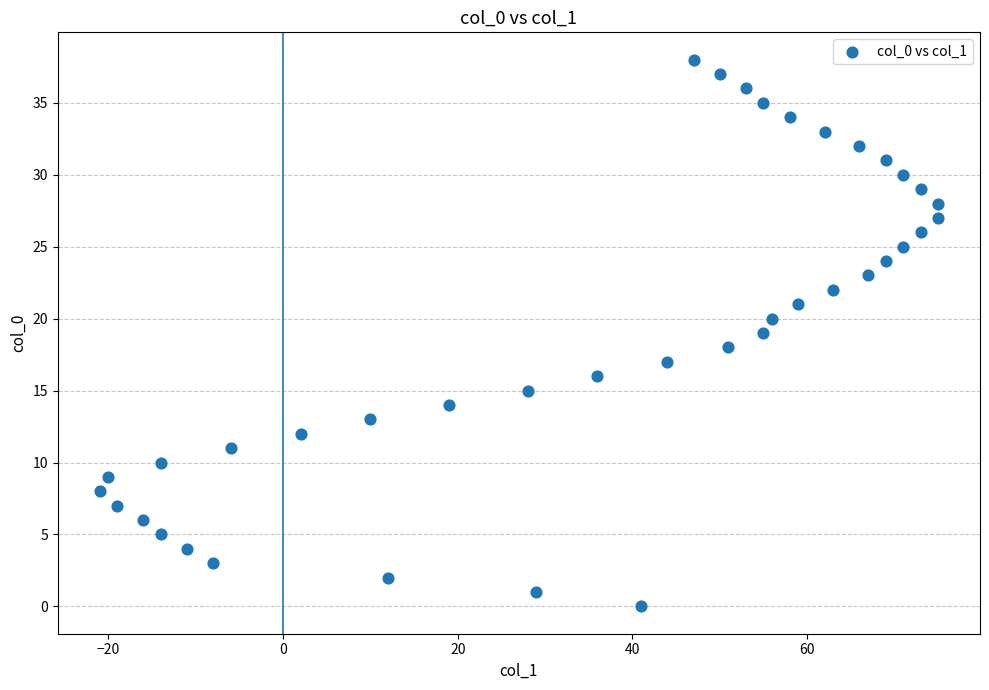

What is the range of X values (max minus min)?

96